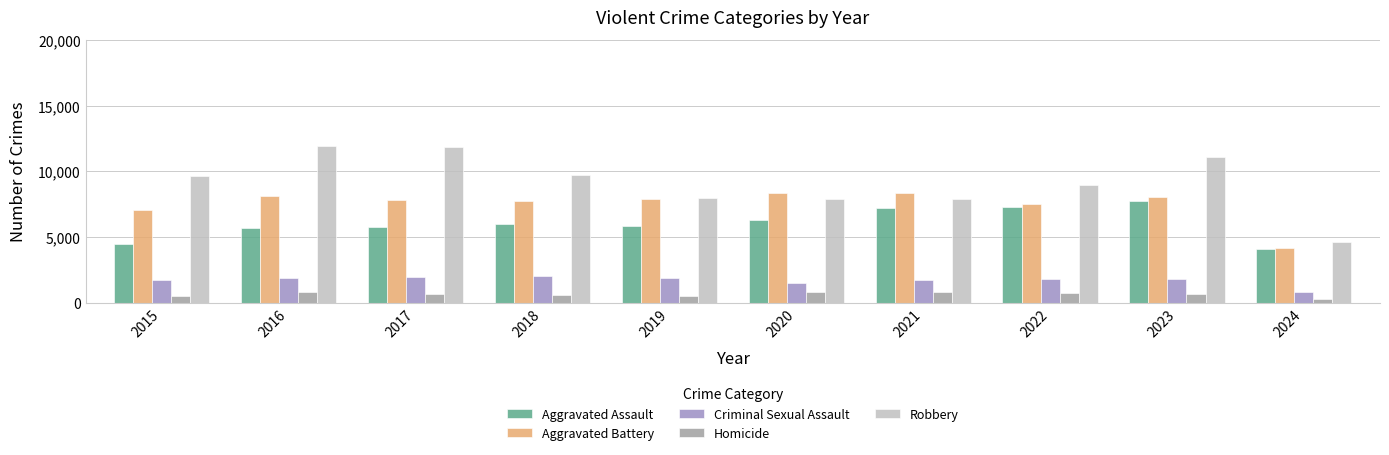

True or false: Aggravated Assault has a value of 7710 at 2023.

True